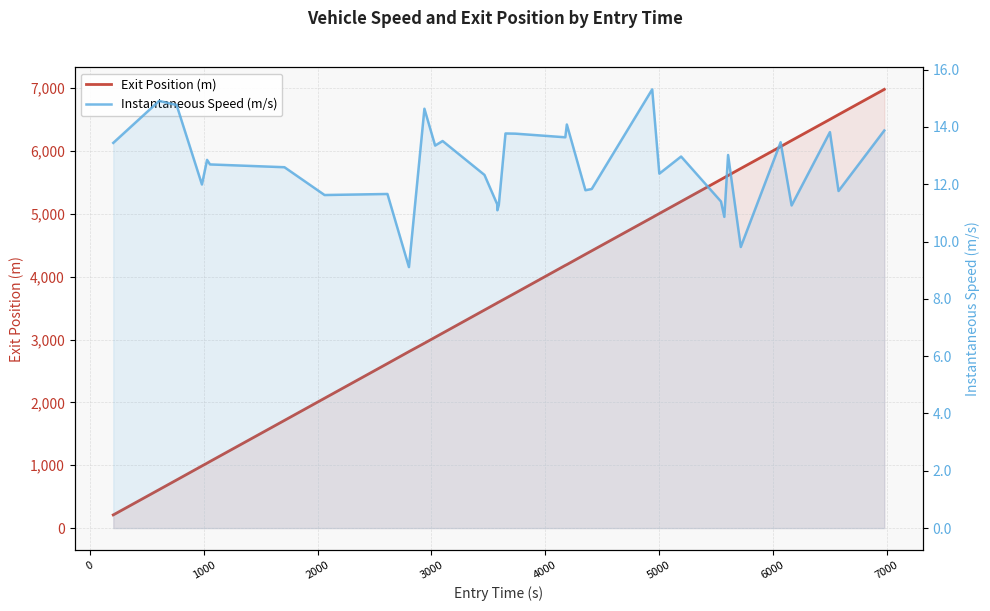

How many lines are shown in the chart?

2